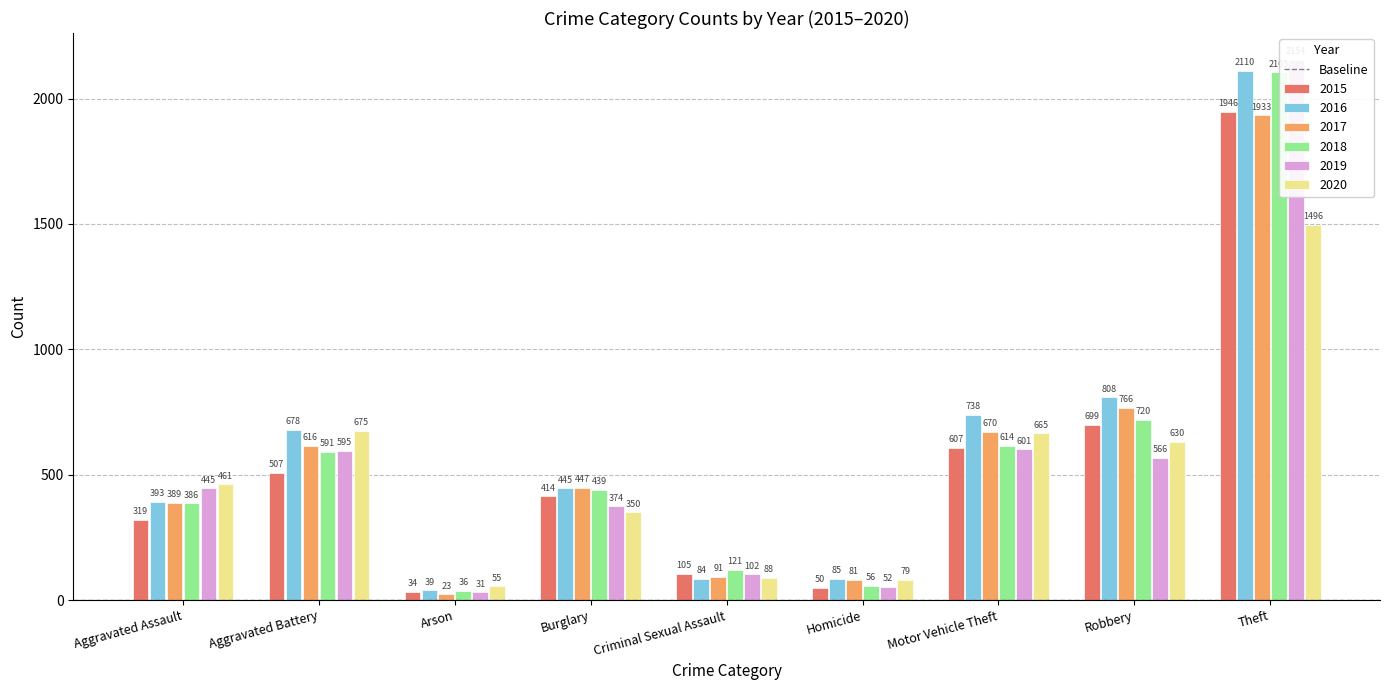

Is it true that 2016 equals 39 at Arson?

True